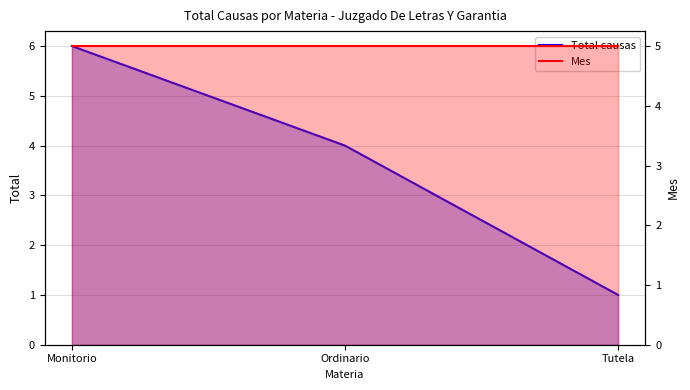

How many values in the Total causas series exceed 4?

1